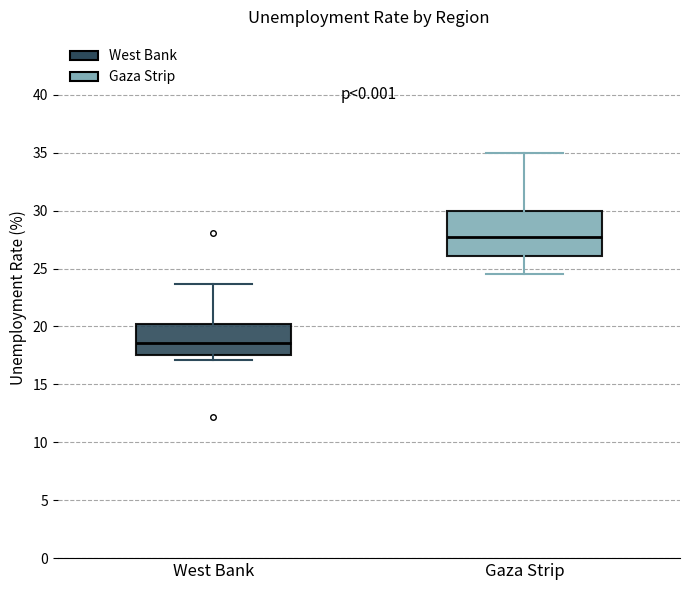

Reading left to right, read every box against the y-axis: the position of its median line, the range the box covers, and the ends of its whiskers. The values are not printed on the chart, so give them approximately, as read against the axis.

West Bank: median 18.5, box 17.5 to 20.0, whiskers 17.0 to 23.5
Gaza Strip: median 28.0, box 26.0 to 30.0, whiskers 24.5 to 35.0